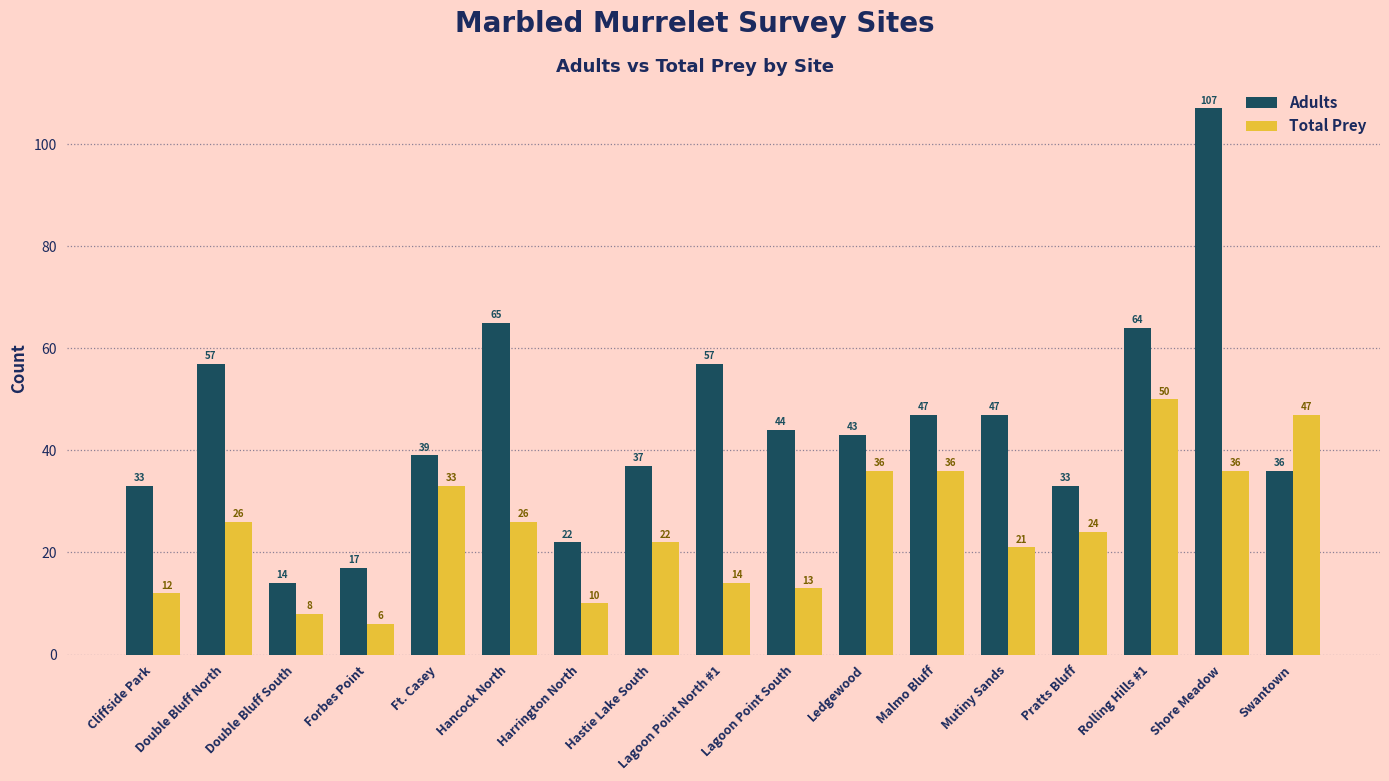

At which category is the sum across all series the highest?

Shore Meadow